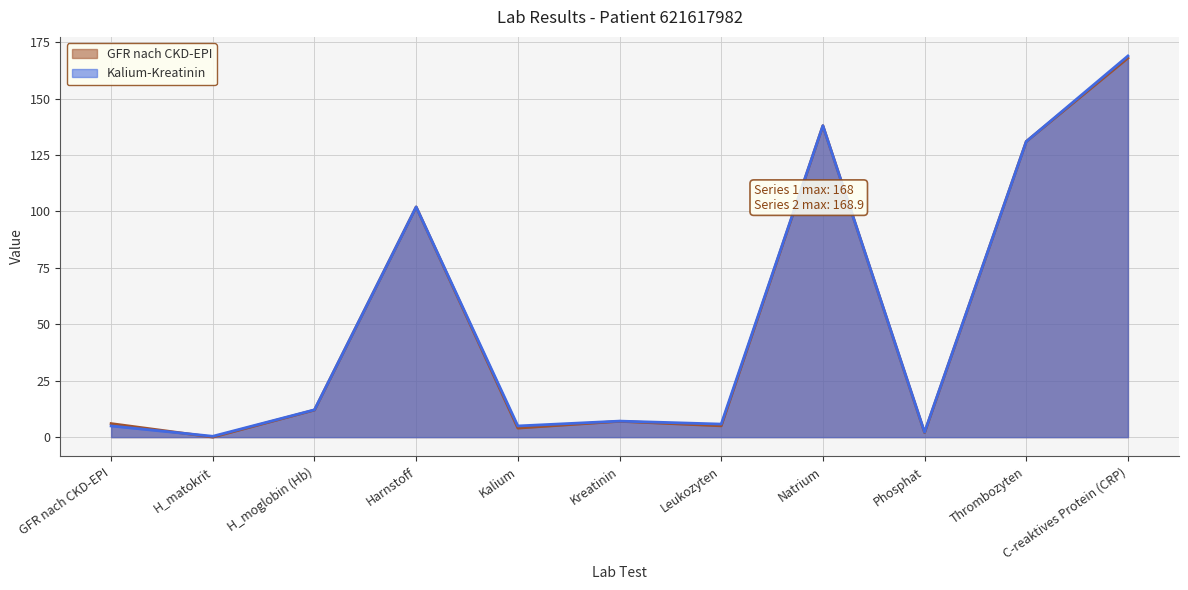

What is the spread (max minus min) of values at Kalium?

1.0